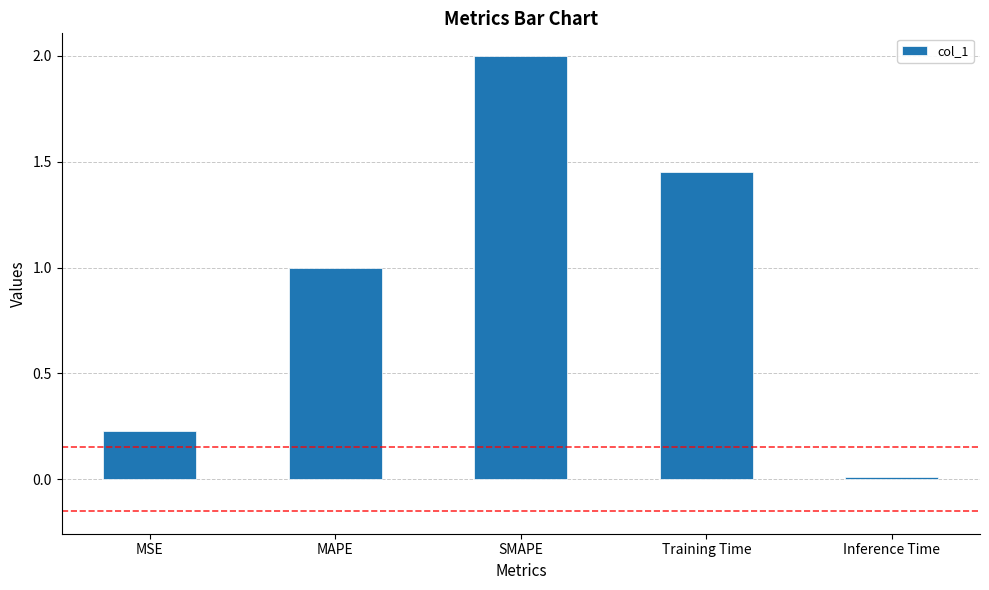

What is the label of the 3rd bar from the left?

SMAPE